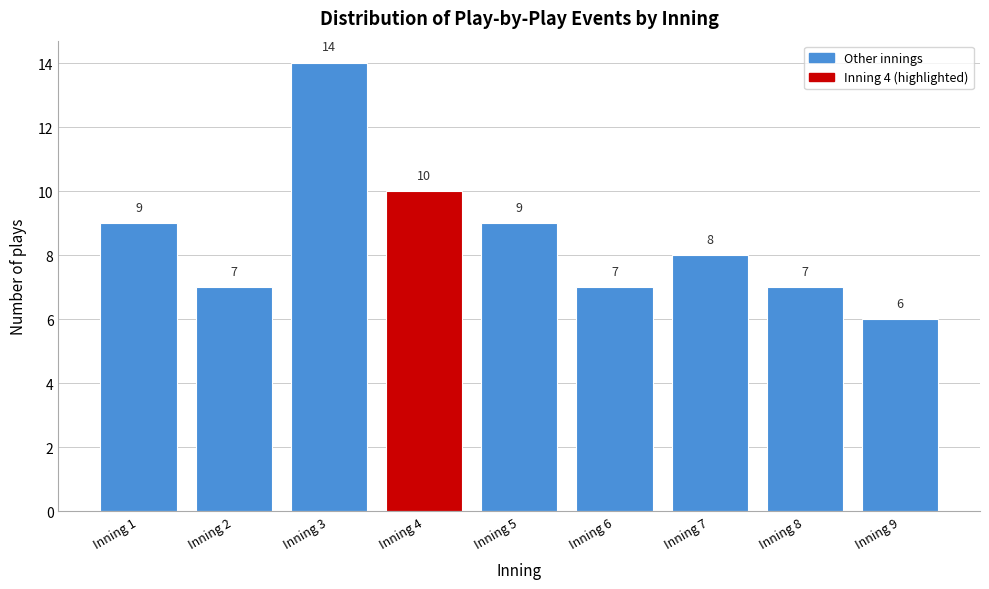

Reading left to right, extract all data points from this chart.

Inning 1=9	Inning 2=7	Inning 3=14	Inning 4=10	Inning 5=9	Inning 6=7	Inning 7=8	Inning 8=7	Inning 9=6